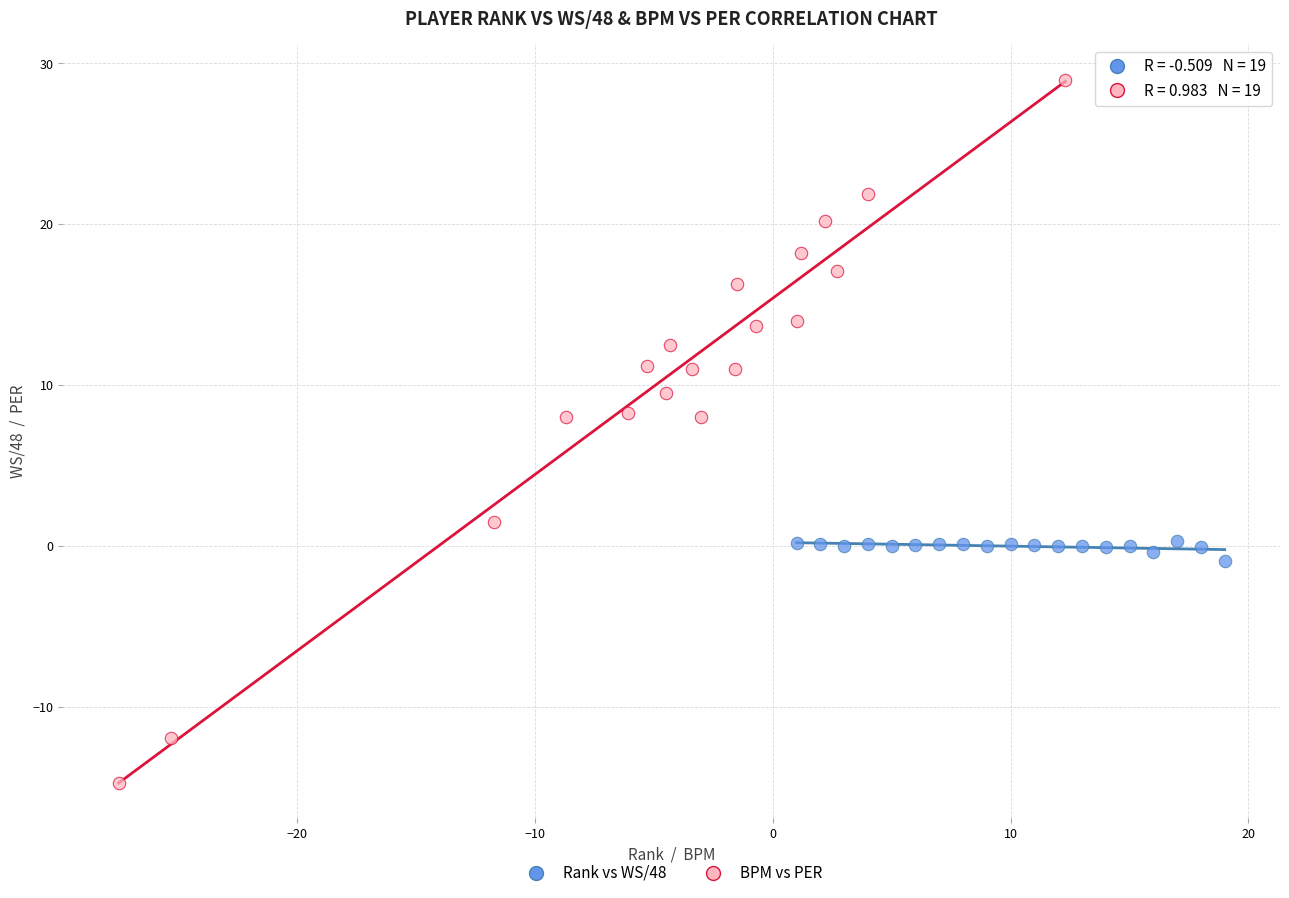

Which series reaches the minimum Y coordinate?

BPM vs PER